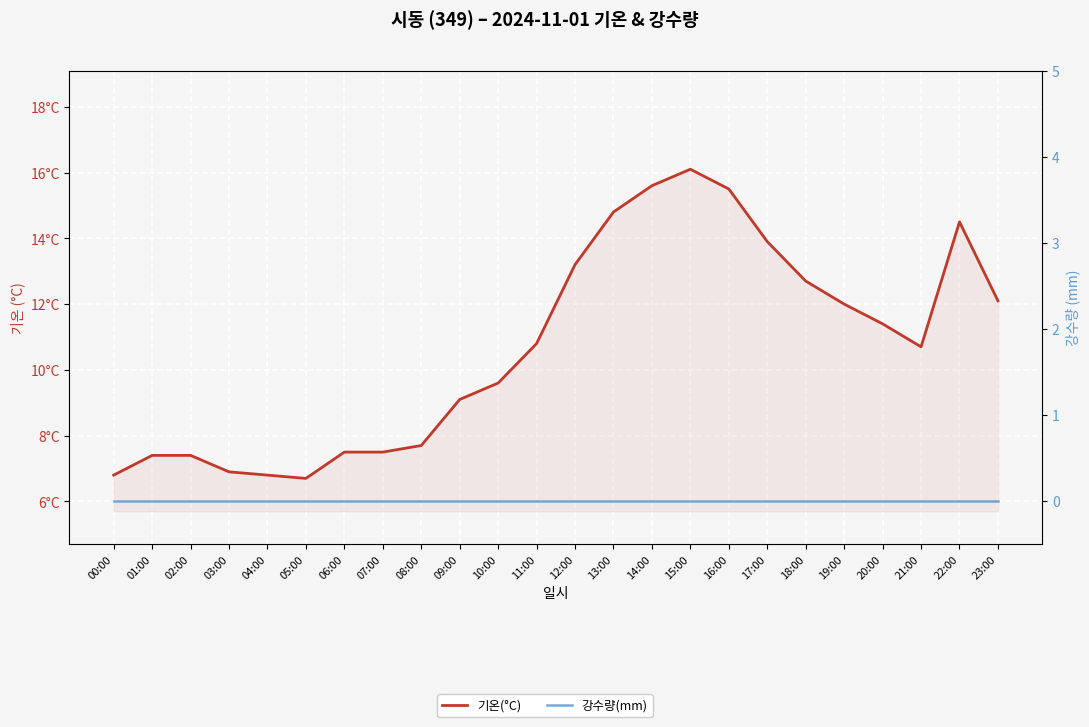

Does the chart display data point markers on the line(s)?

No